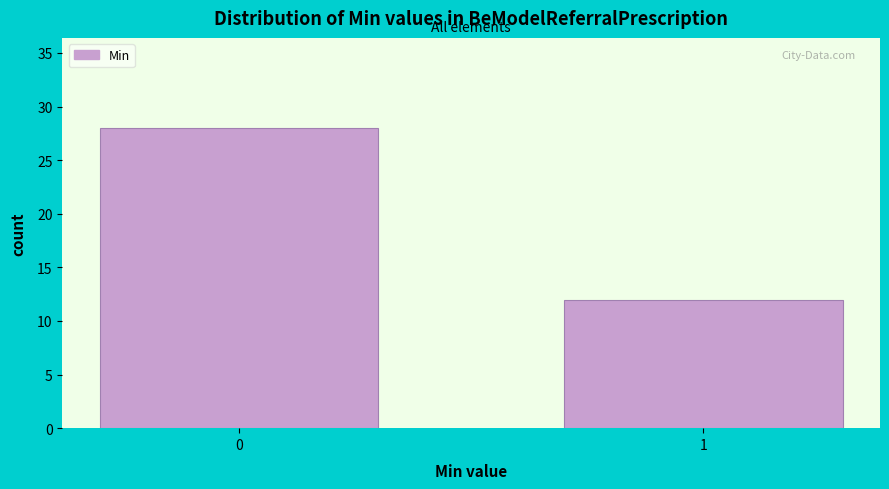

Reading left to right, list all the values displayed in this chart.

0=28	1=12